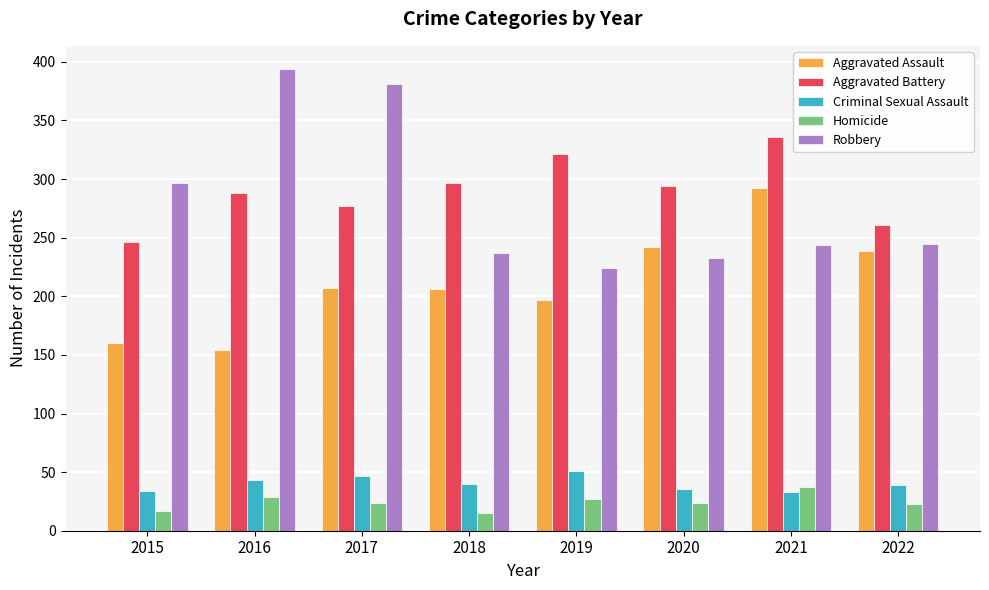

How many distinct data groups are displayed?

5